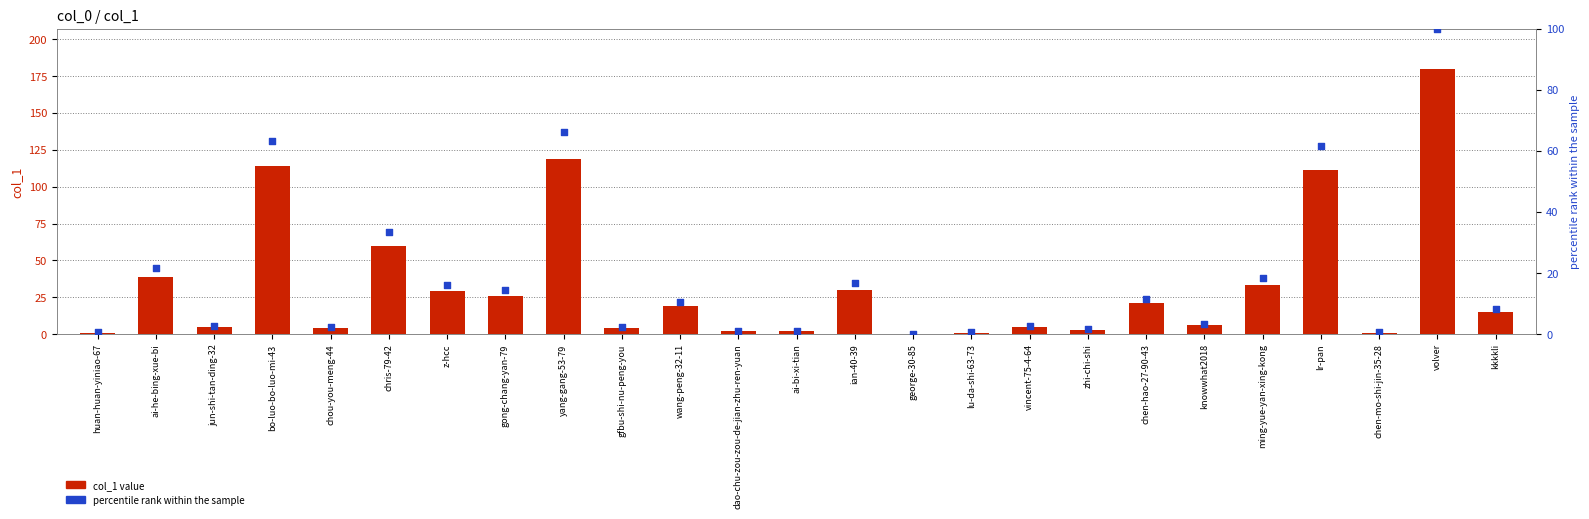

Which series has the largest Y range (max minus min)?

col_1